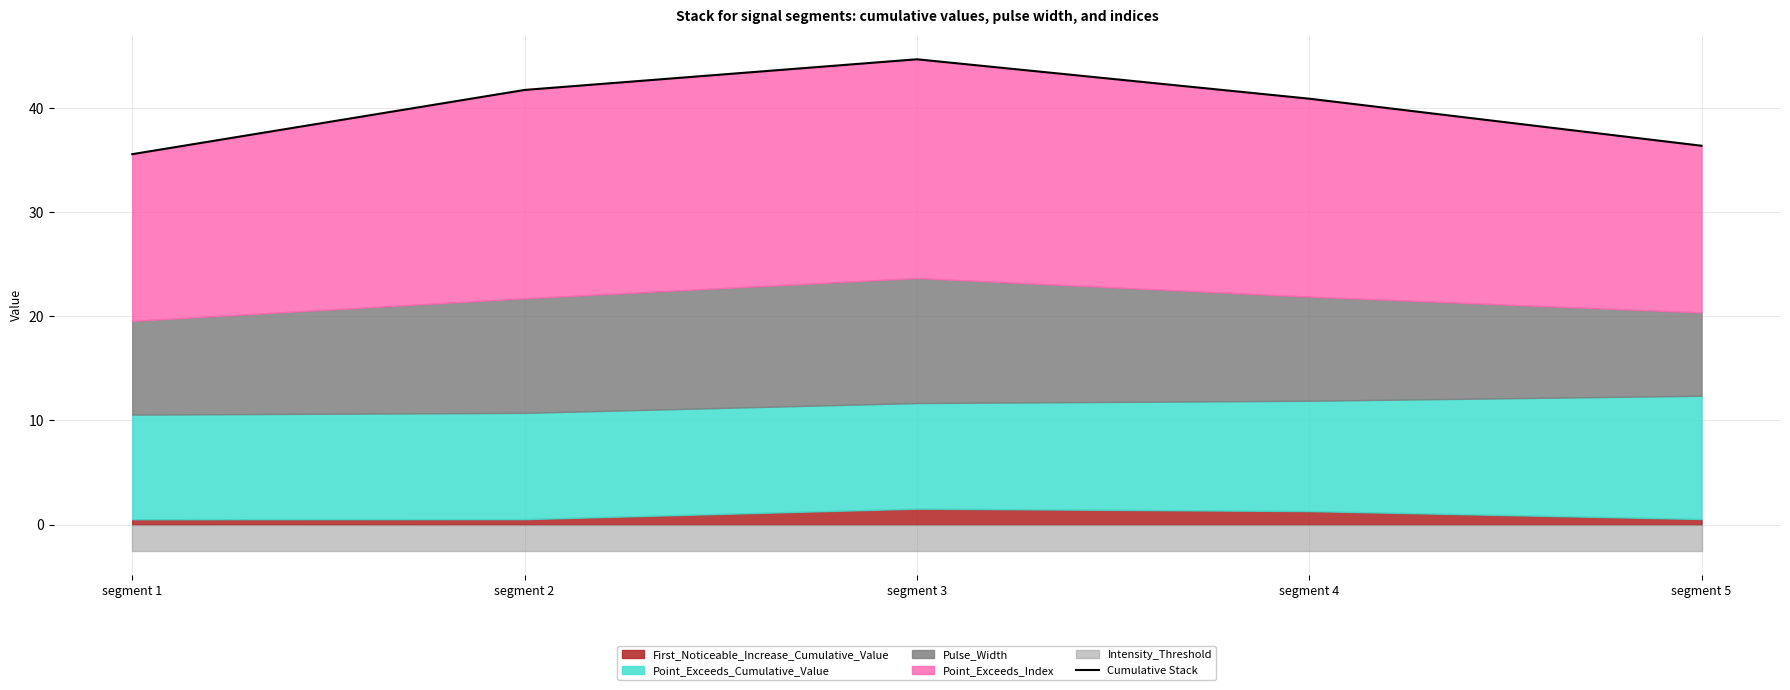

What is the value of the 5th point from the left?

36.4